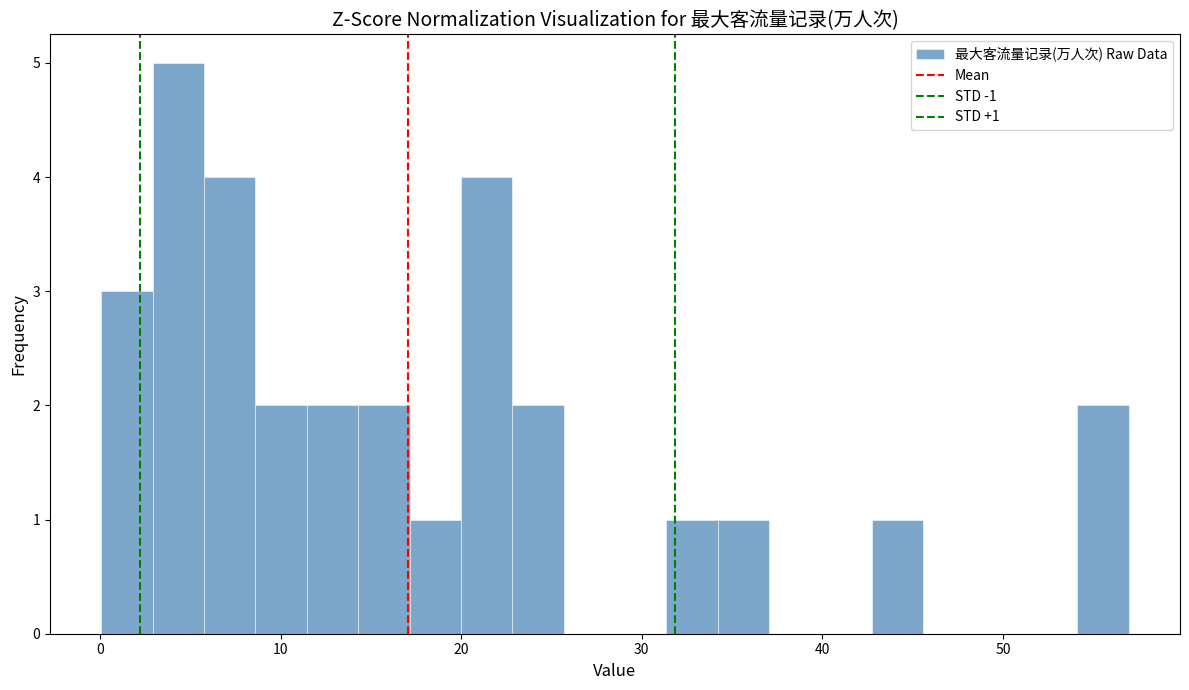

Read against the x-axis, roughly where is the centre of the tallest bar?

4